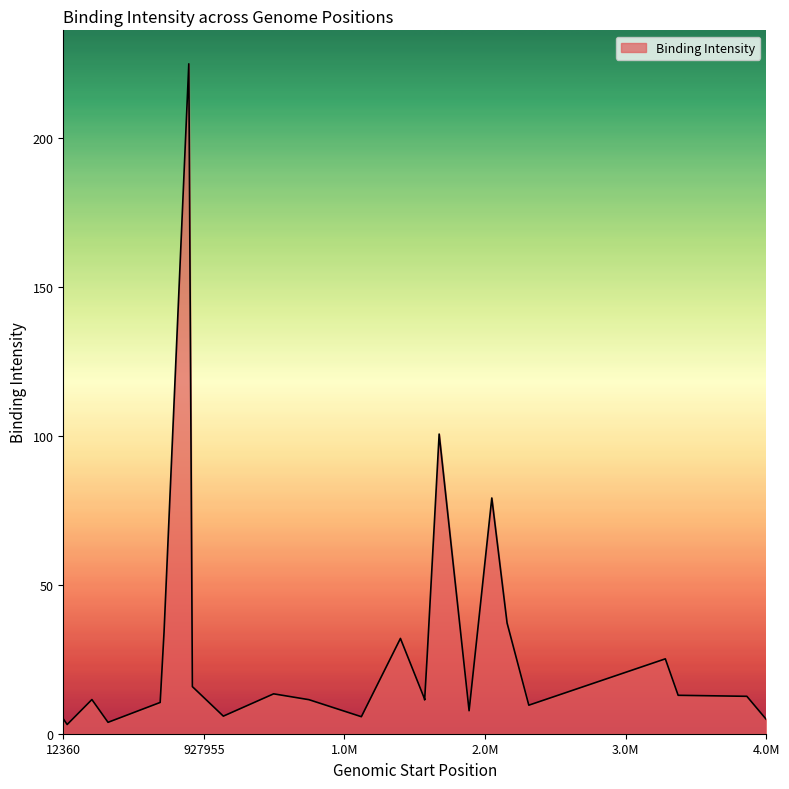

What is the greatest value displayed?

225.1